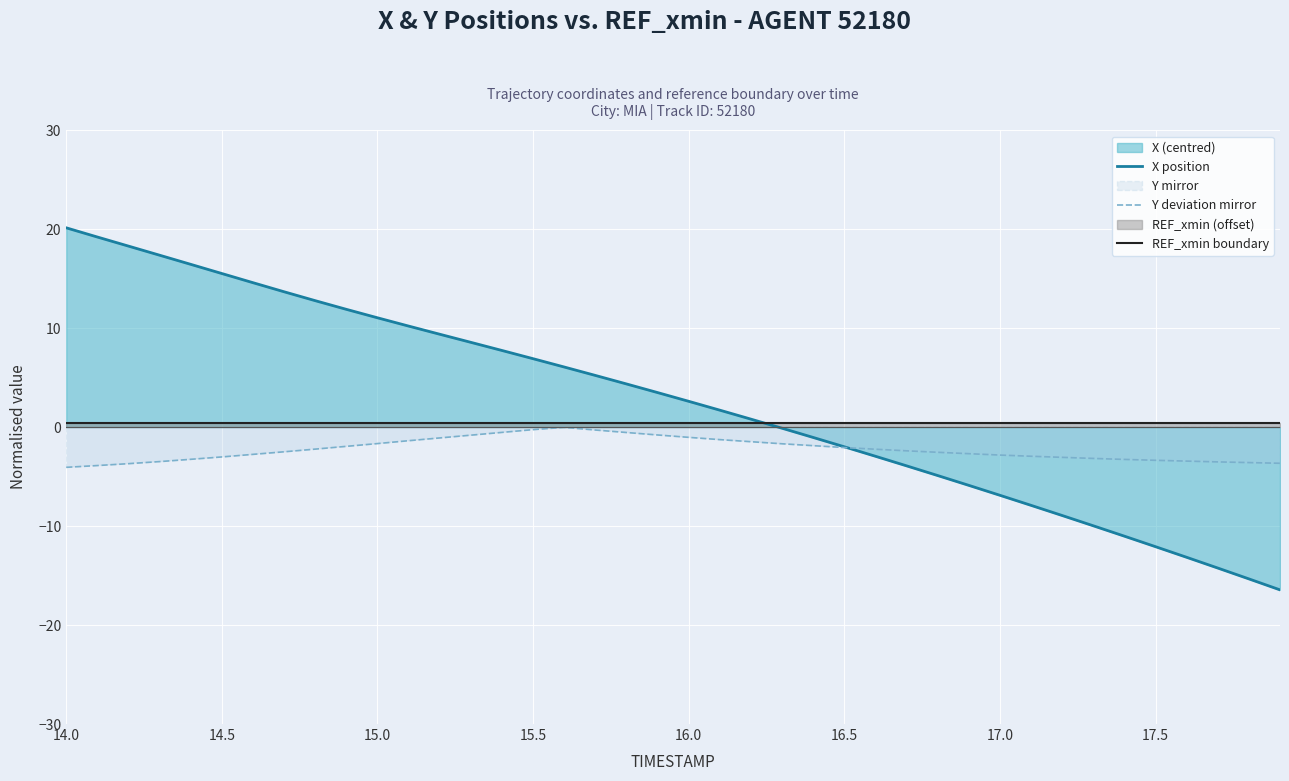

How many lines are shown in the chart?

3